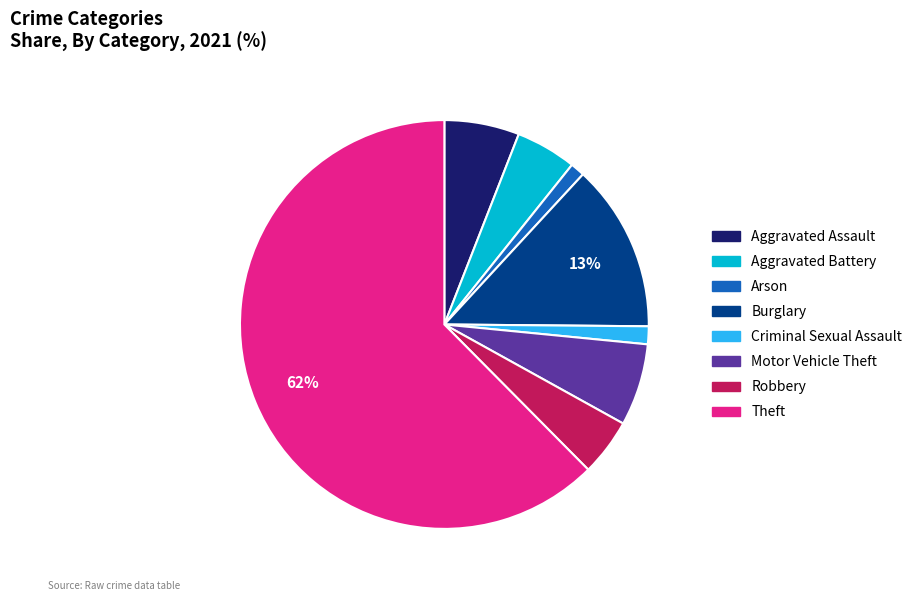

To the nearest percent, what is the average slice percentage?

12%